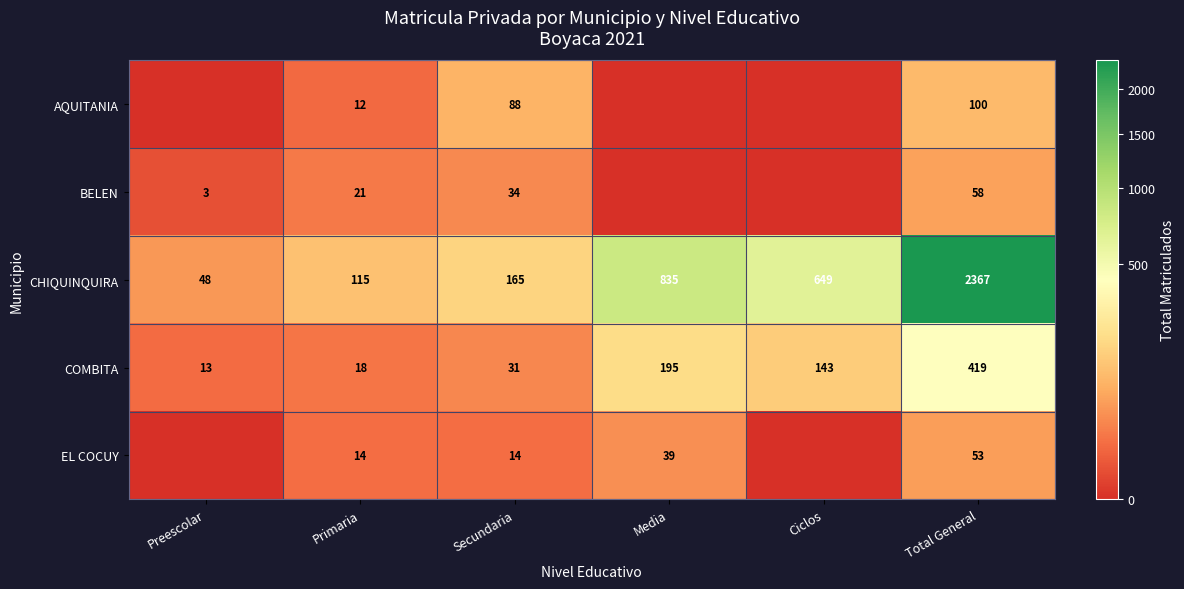

How many data points in COMBITA are less than 143?

3